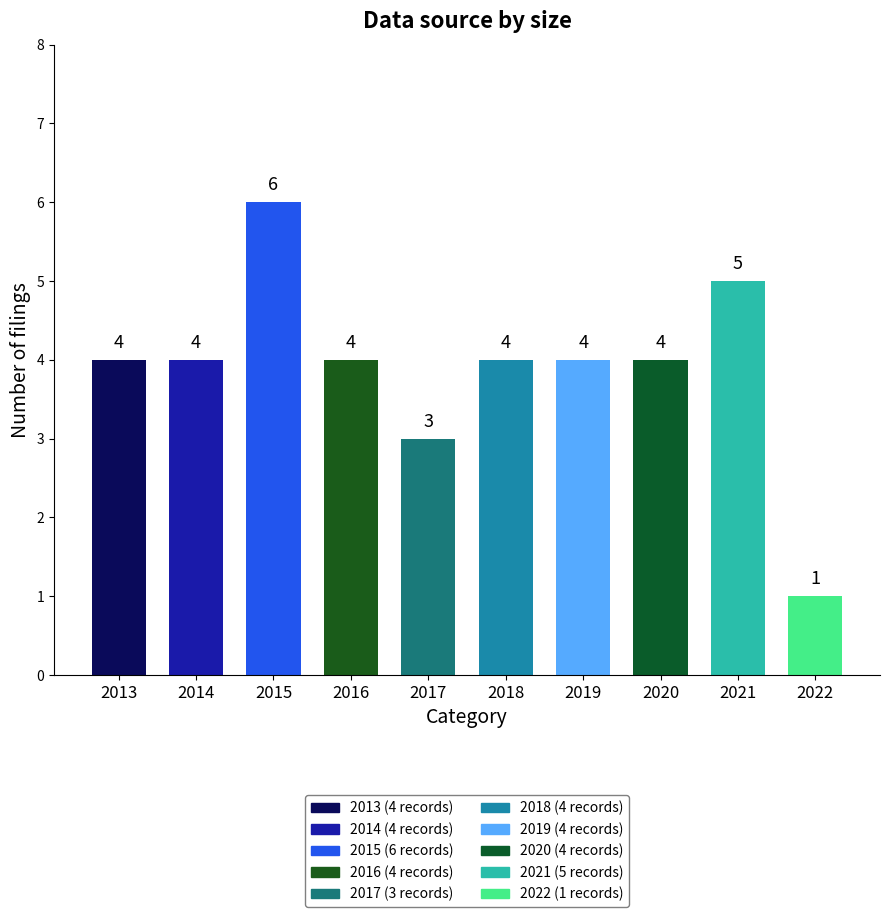

Does the chart contain any negative values?

No